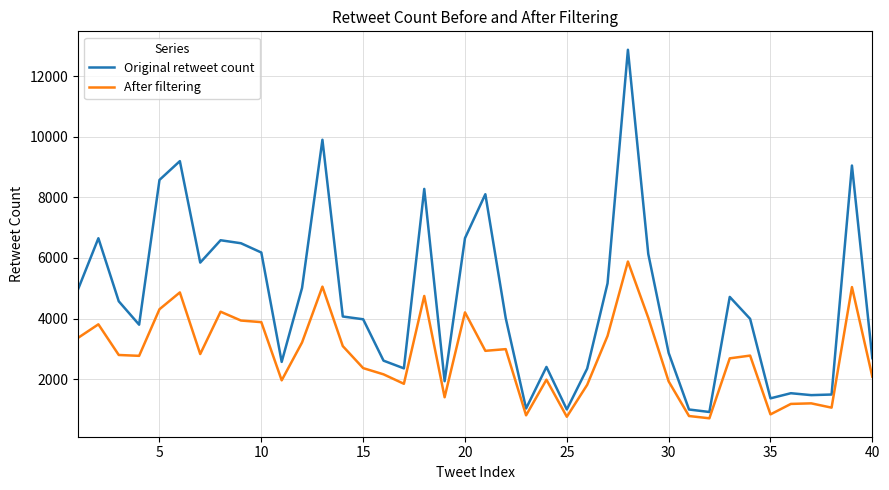

Which series has the largest range (max minus min)?

Original retweet count